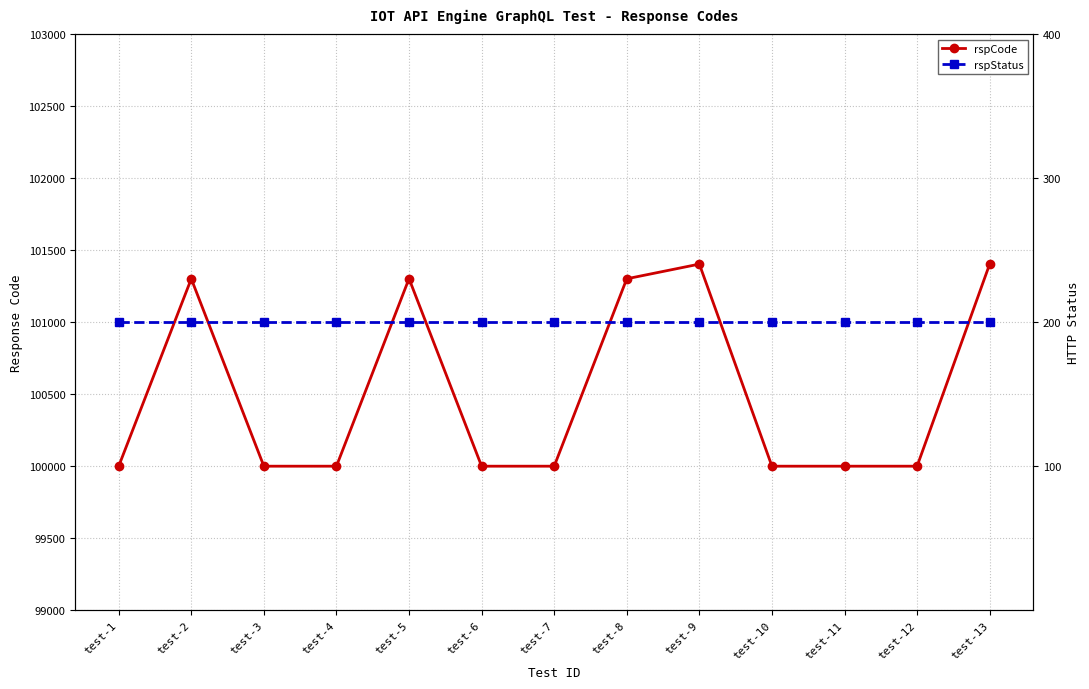

How many lines are shown in the chart?

2